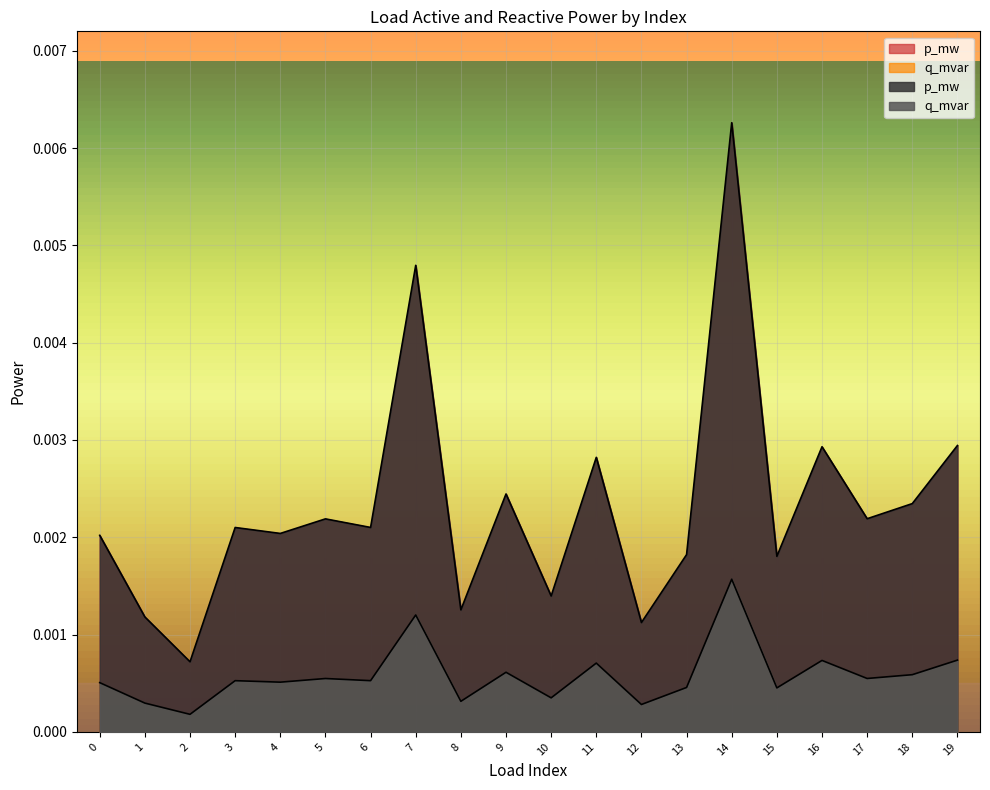

Is the value of p_mw at 16 greater than the value of q_mvar at 11?

Yes